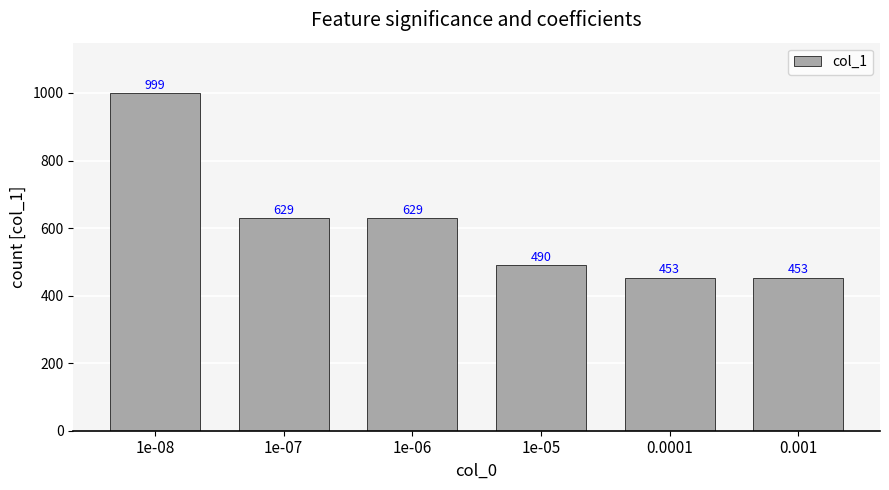

Approximately how many times larger is the value at 0.001 compared to 1e-05?

0.9